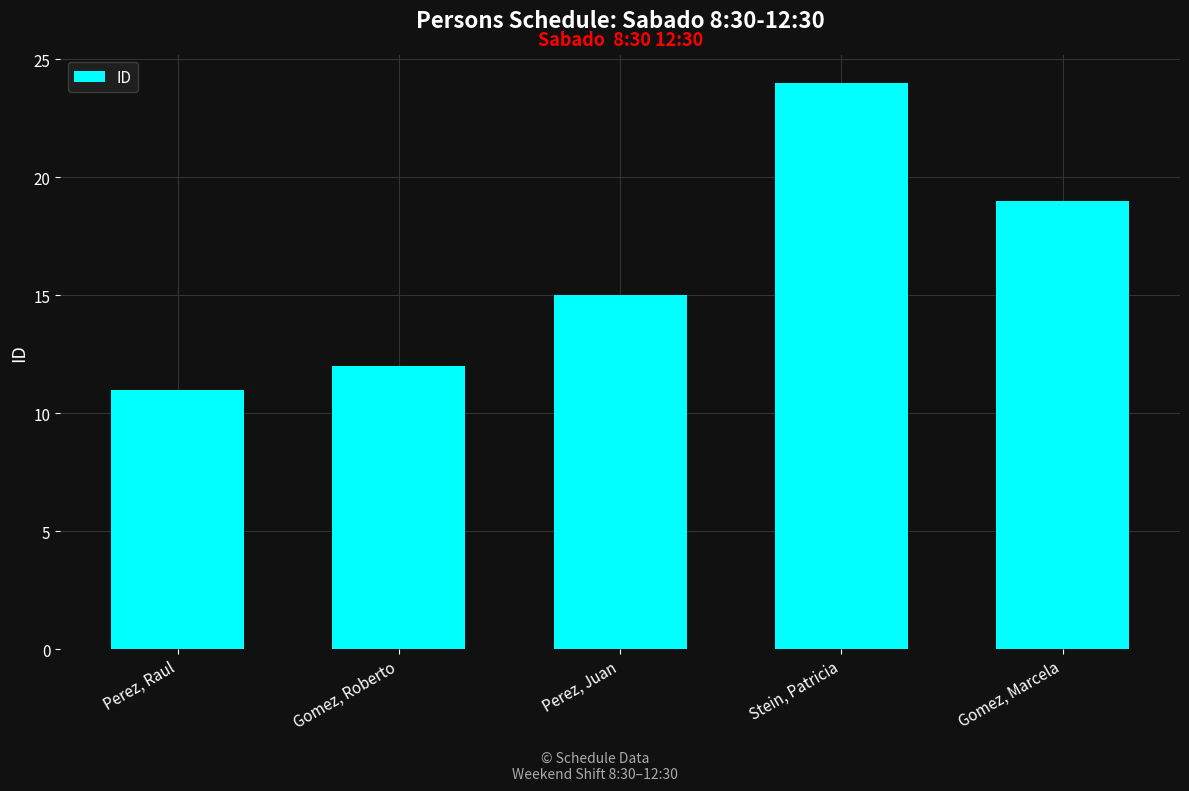

True or false: the data shows 40 at Stein, Patricia.

False